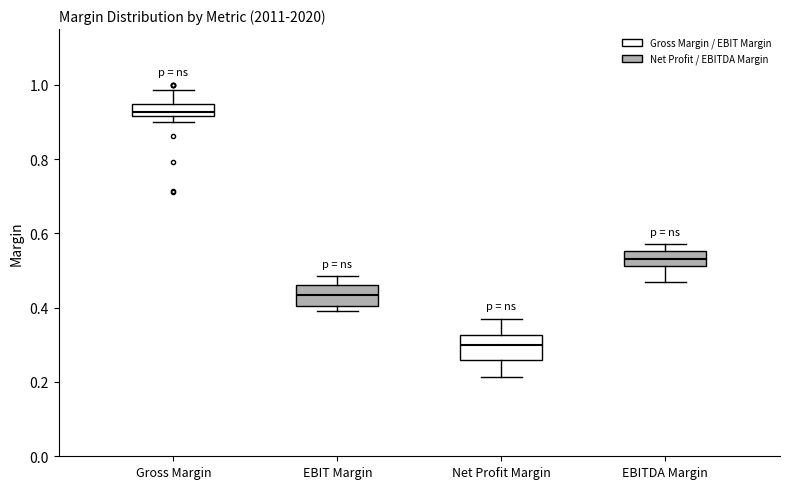

Which box's median line is the highest?

Gross Margin